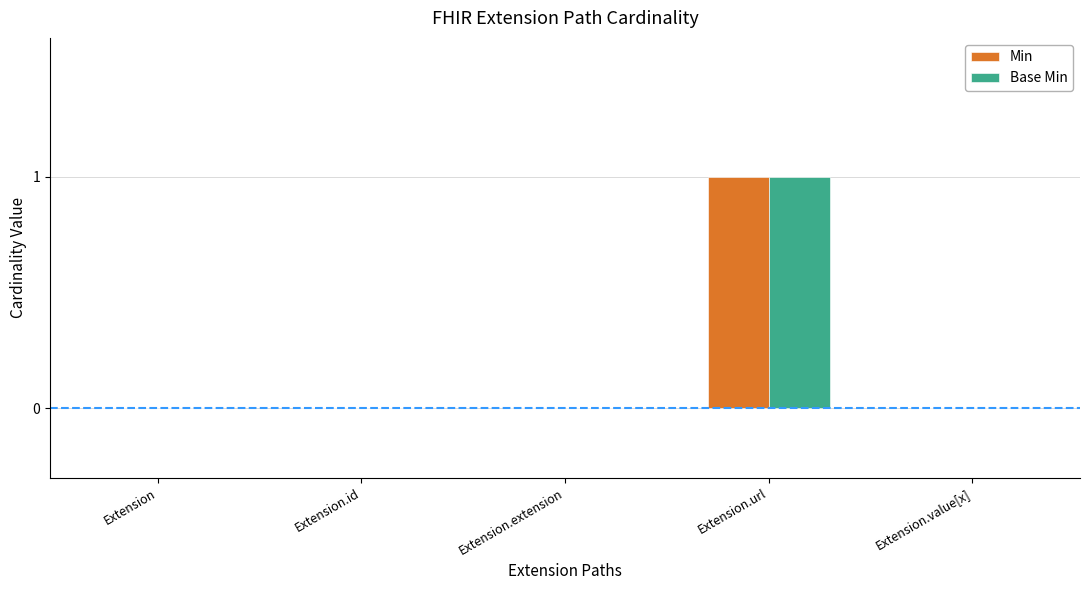

Count the number of data series in this chart.

2